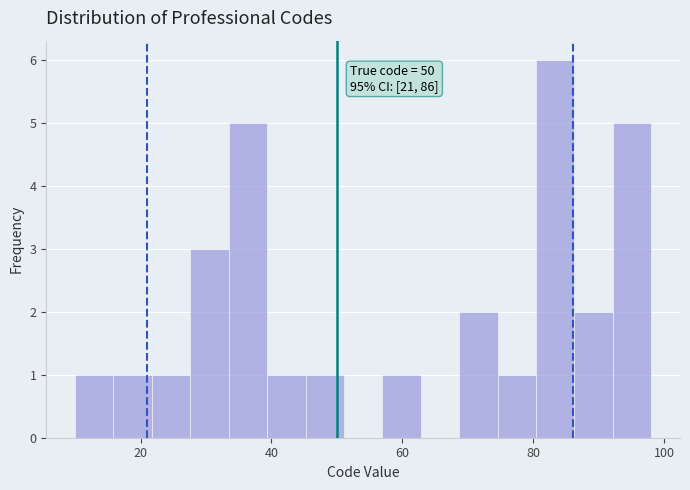

Read against the x-axis, roughly where is the centre of the tallest bar?

84